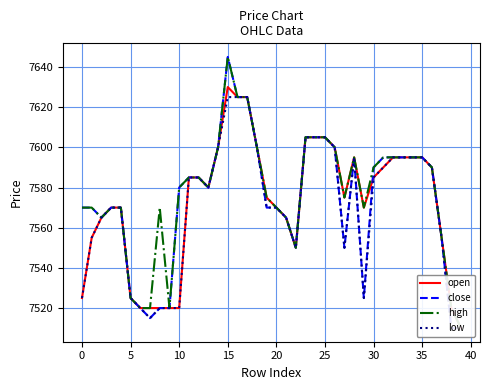

What is the sum of all low values?

302790